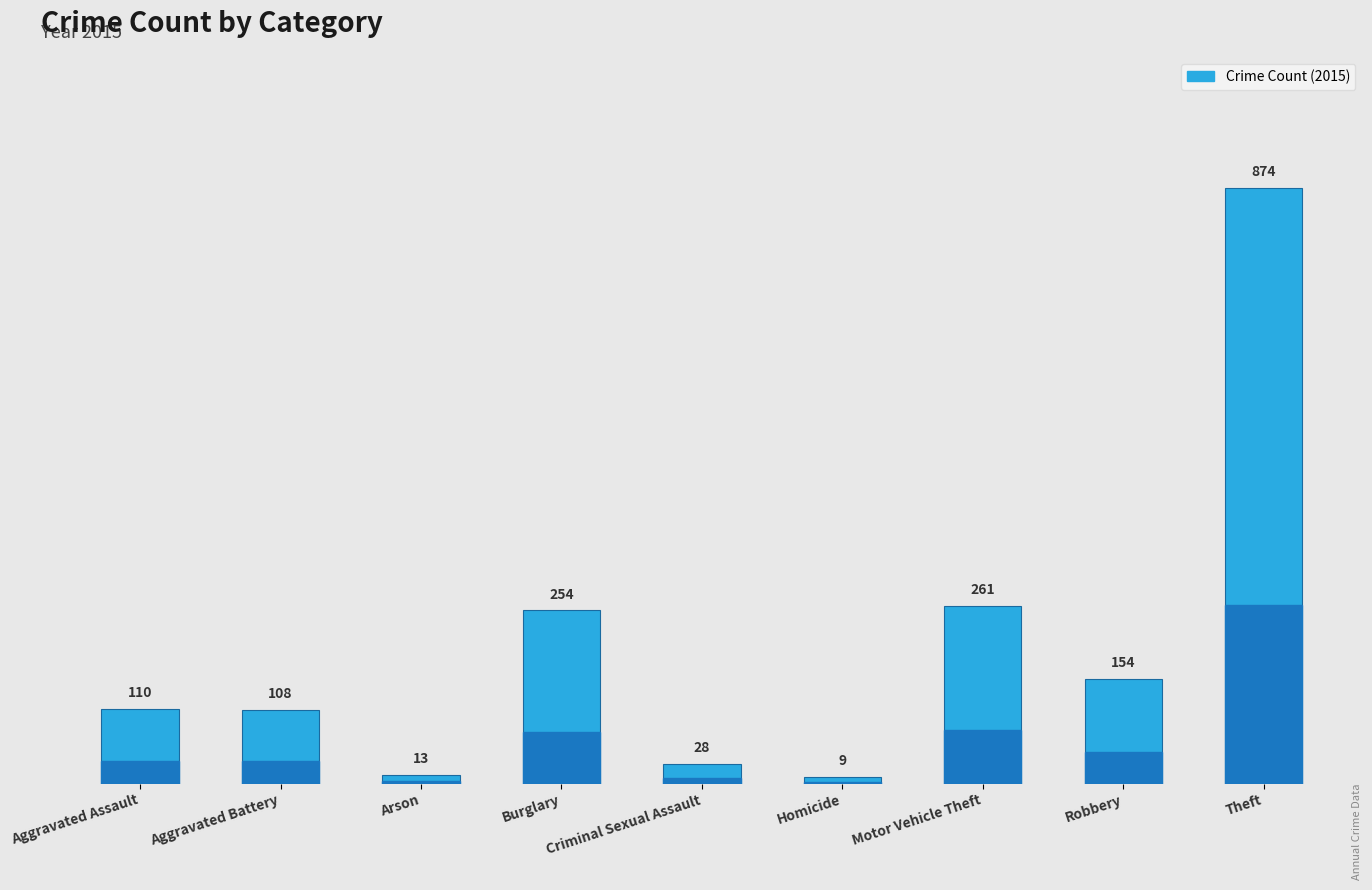

Between Theft and Aggravated Assault, which is larger?

Theft